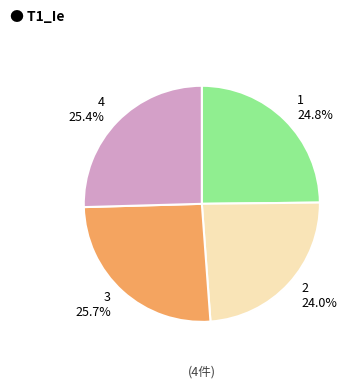

Count the number of slices in the pie.

4